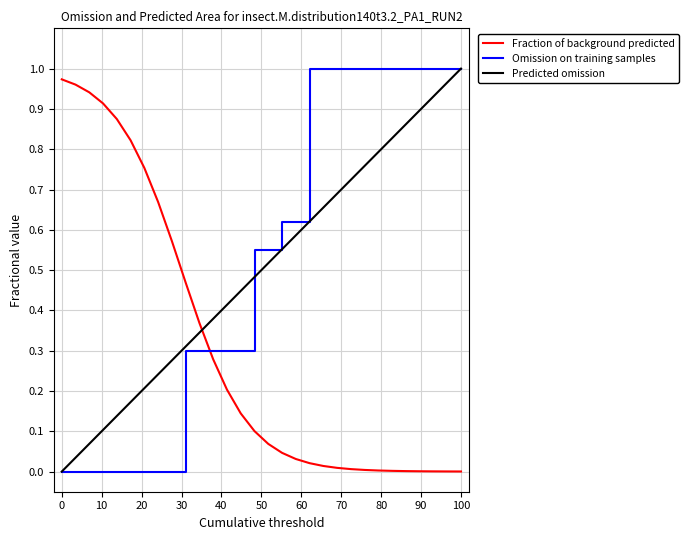

True or false: Predicted omission and Fraction of background predicted intersect in this chart.

True